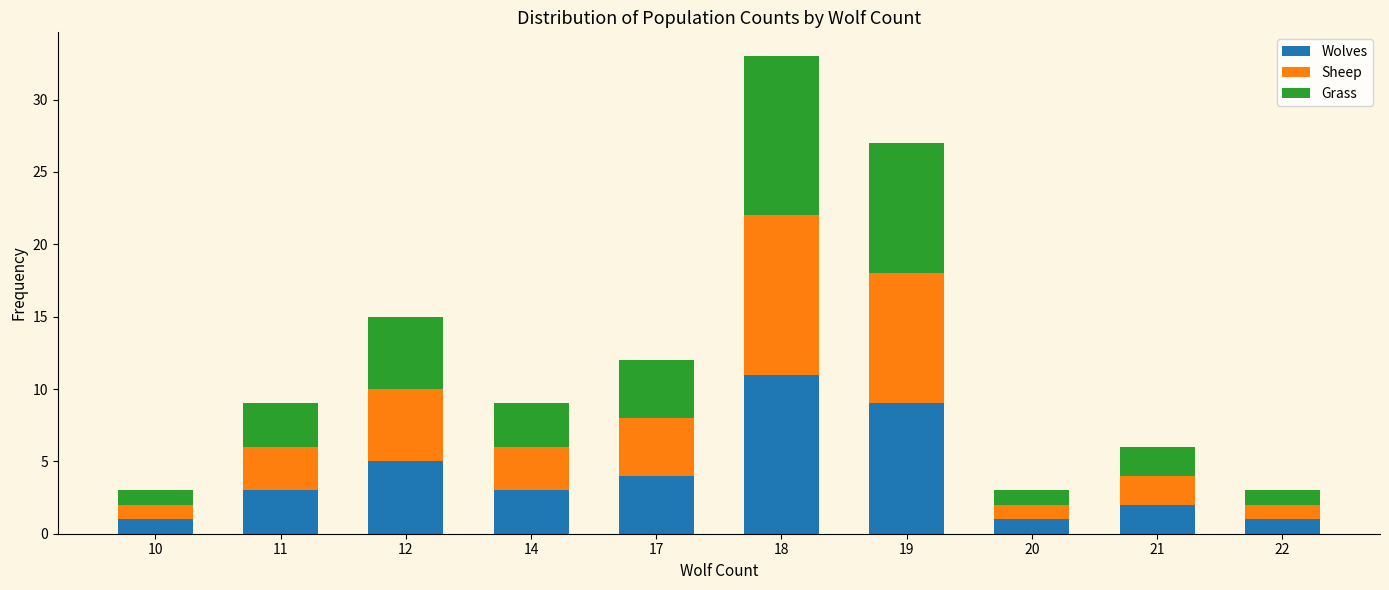

Where is Wolves nearest to the value 6?

12